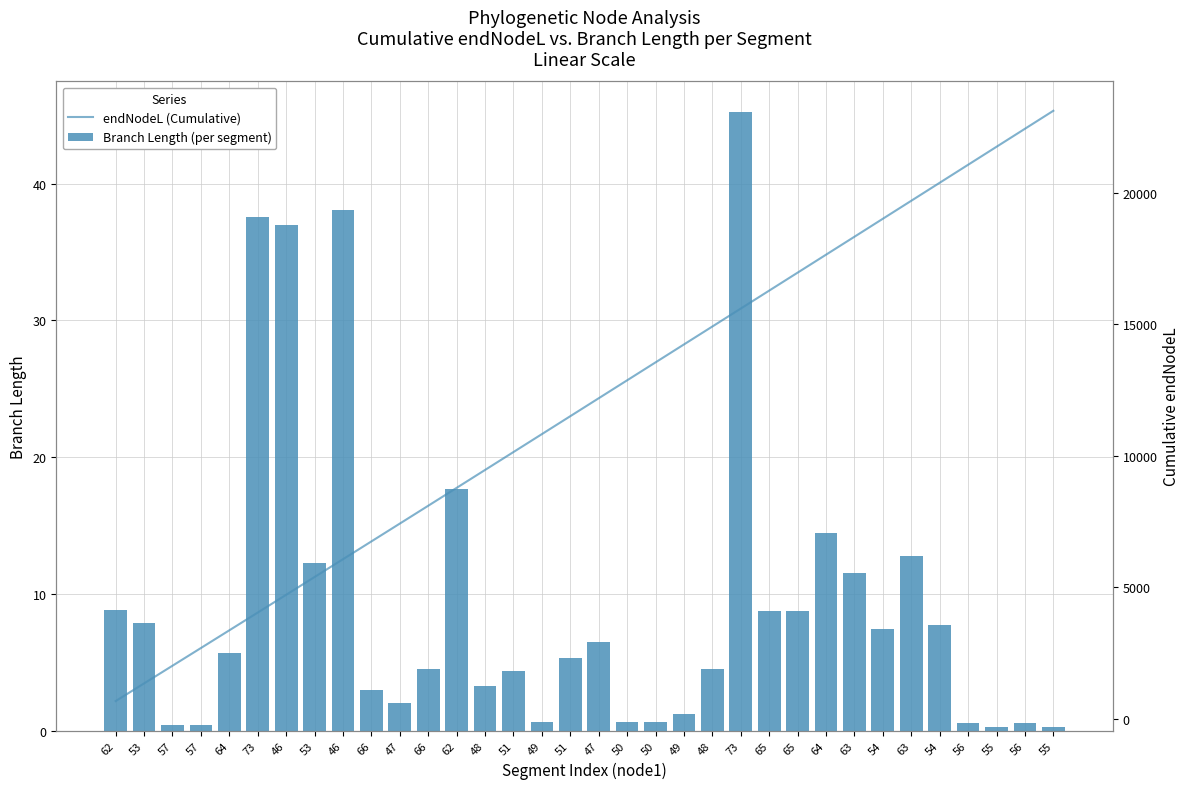

List the series in order of their peak value, highest first.

endNodeL (Cumulative), Branch Length (per segment)